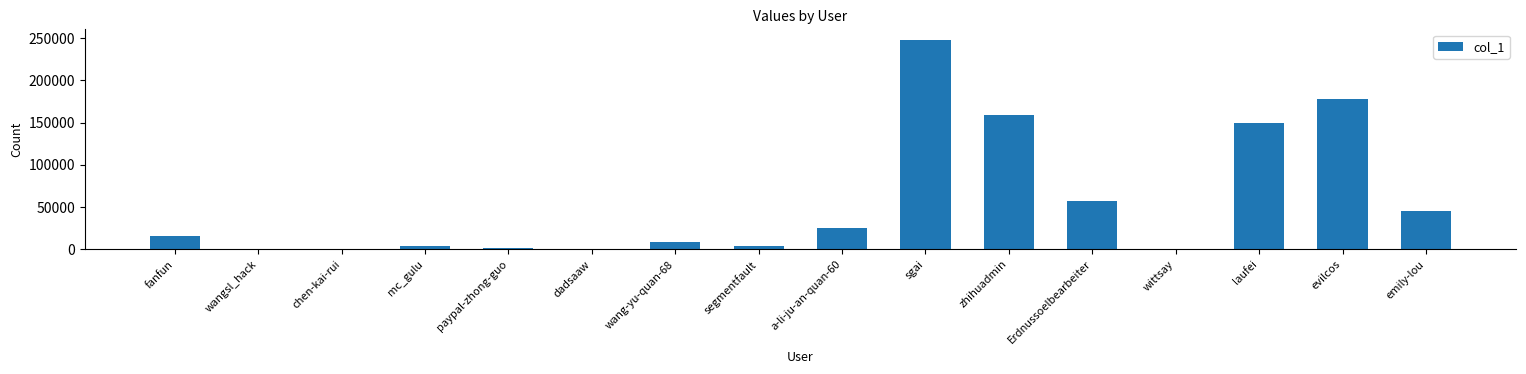

Is it true that the value at sgai is 247944?

True